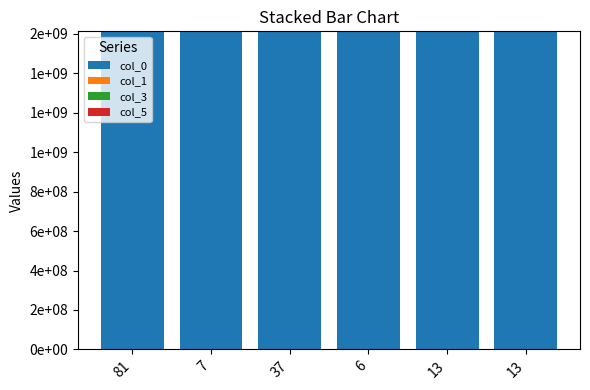

Rank the categories by col_3 value from highest to lowest.

81, 6, 37, 13, 7, 13